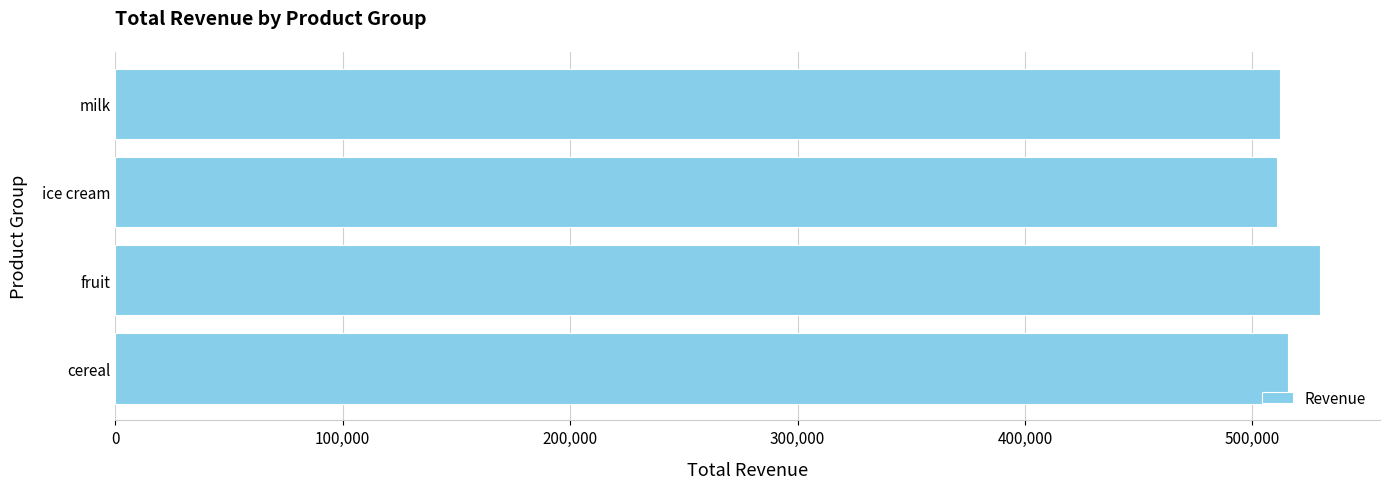

What is the greatest value displayed?

529622.5